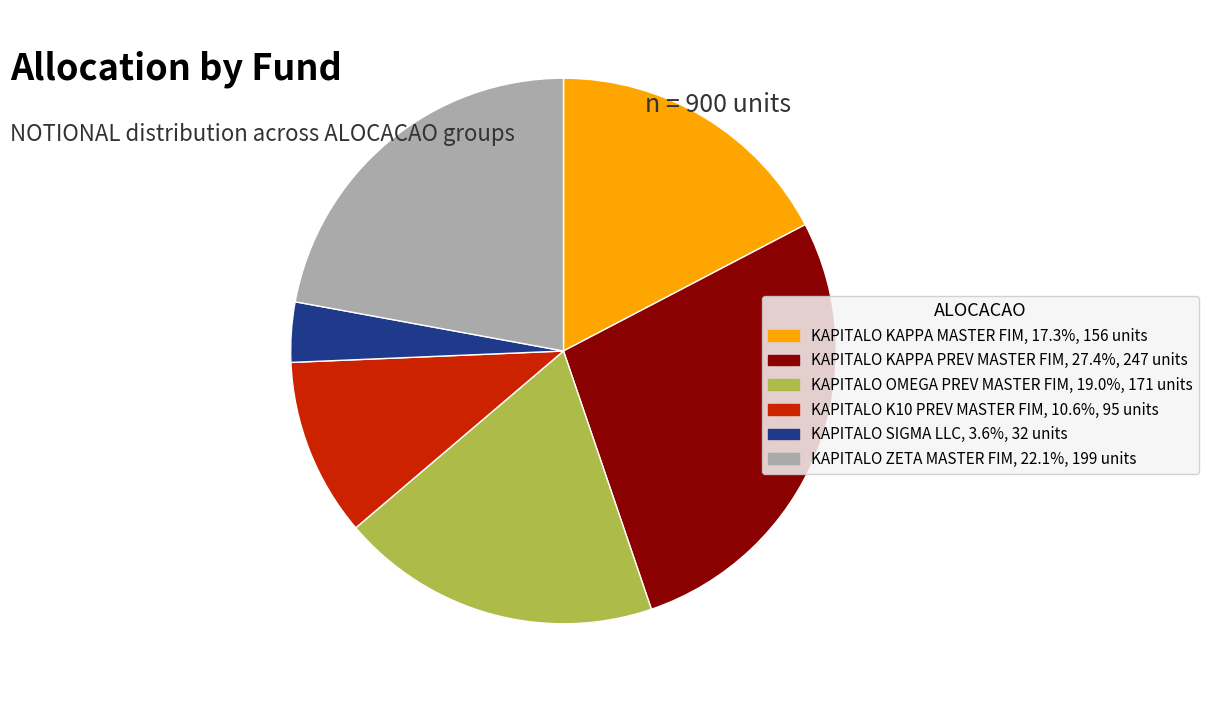

Between KAPITALO OMEGA PREV MASTER FIM and KAPITALO SIGMA LLC, which is larger?

KAPITALO OMEGA PREV MASTER FIM